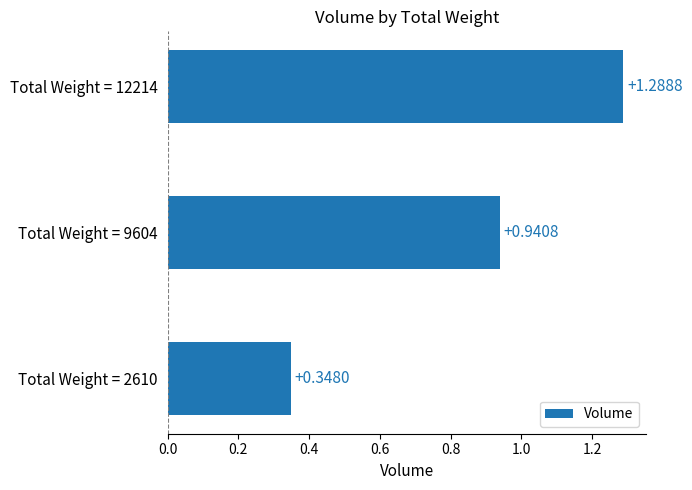

What is the sum of the values at Total Weight = 12214 and Total Weight = 9604?

2.2